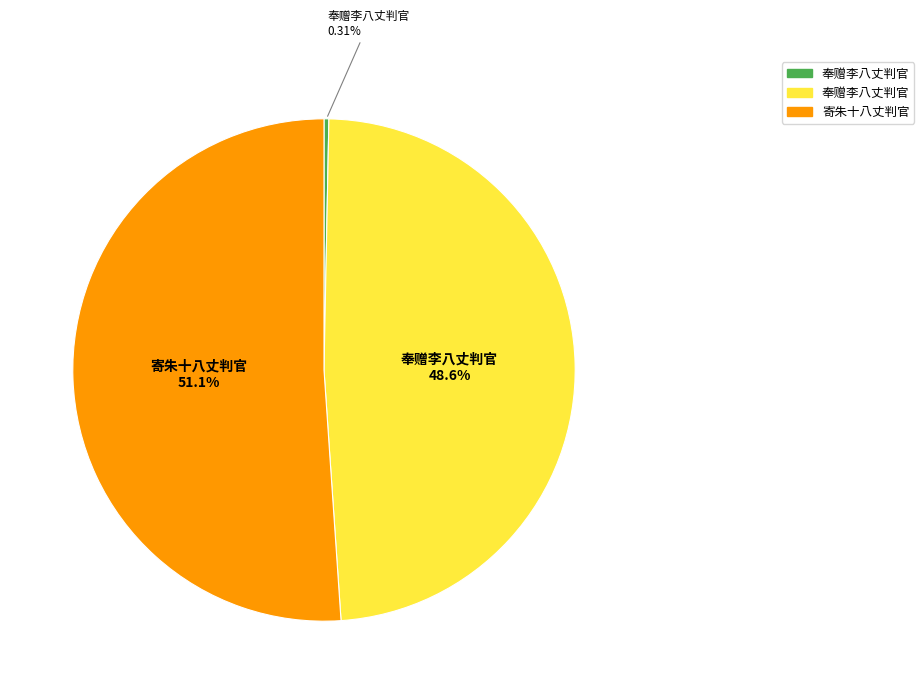

How many slices are in this pie chart?

3